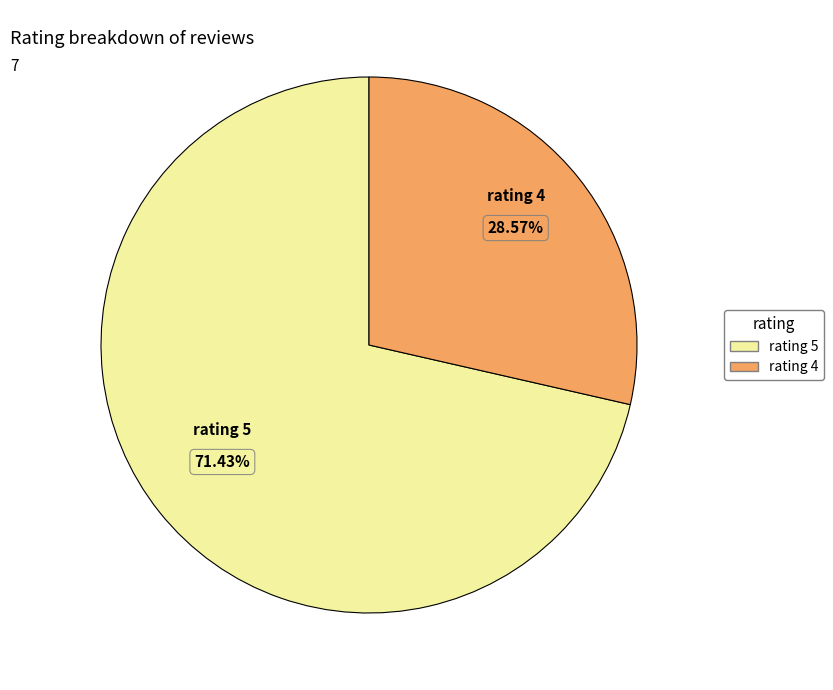

How many segments does this pie chart have?

2